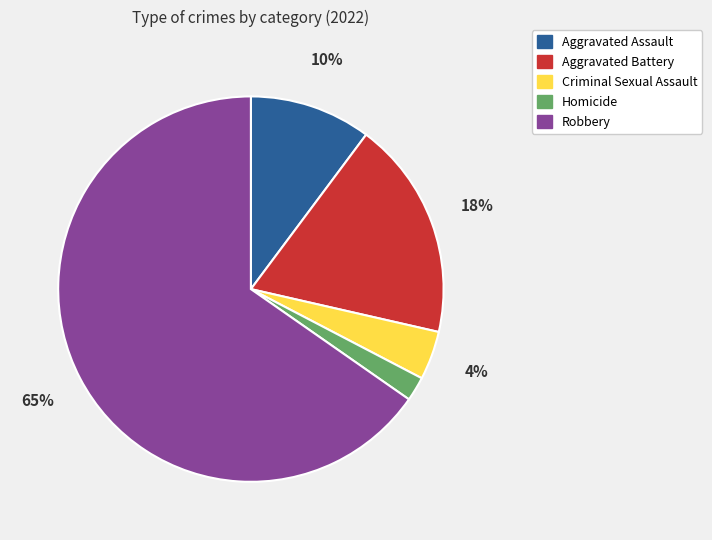

Which category accounts for the majority?

Robbery